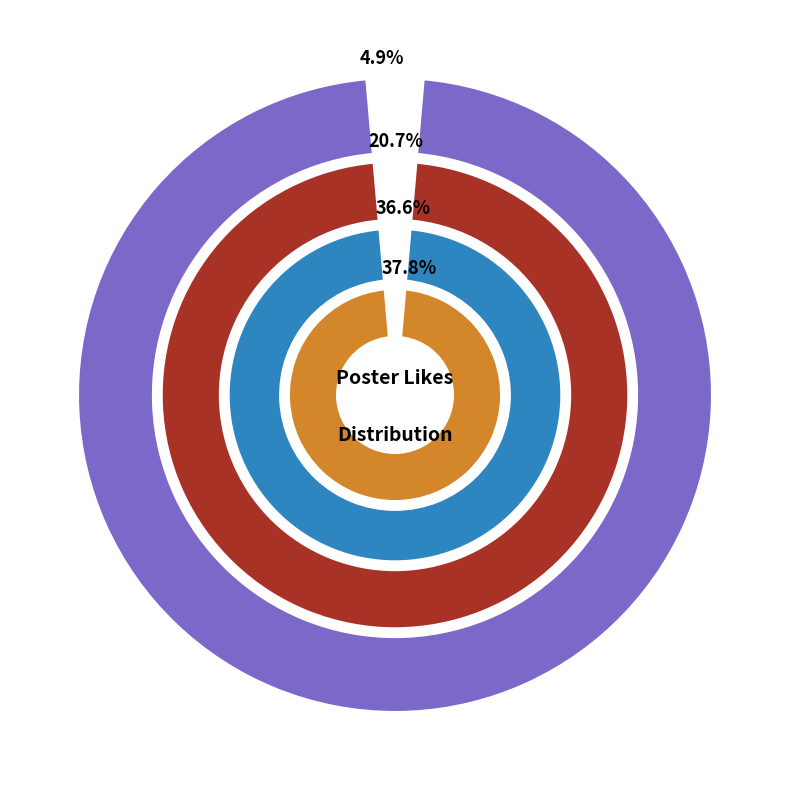

Is there a majority slice in this chart?

No